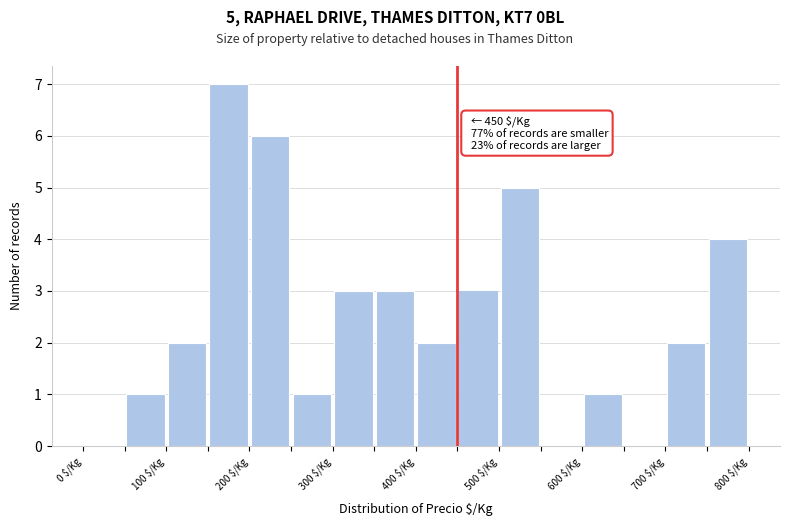

Which range on the x-axis has the tallest bar?

150 to 200